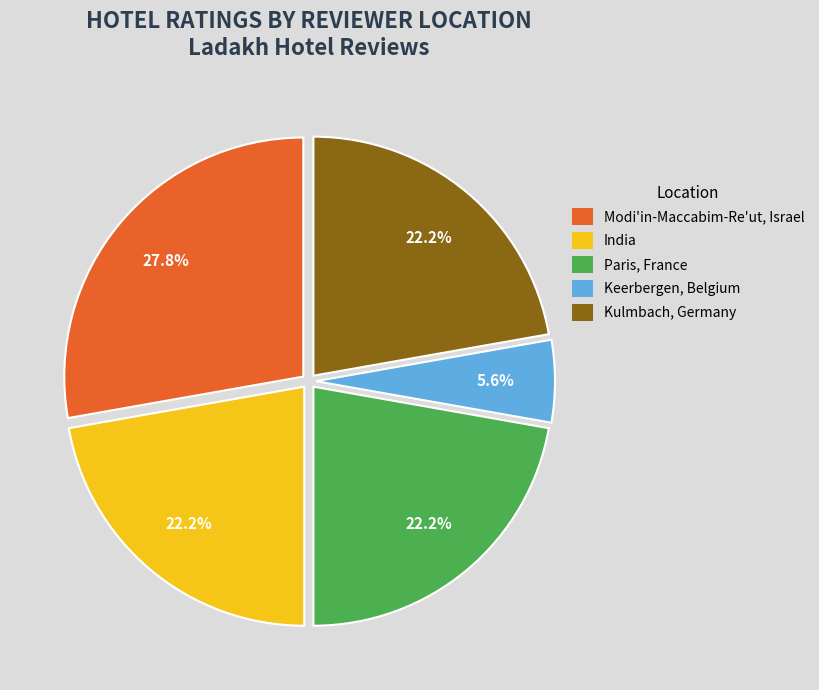

What percentage do Paris, France and Modi'in-Maccabim-Re'ut, Israel together represent?

50.0%